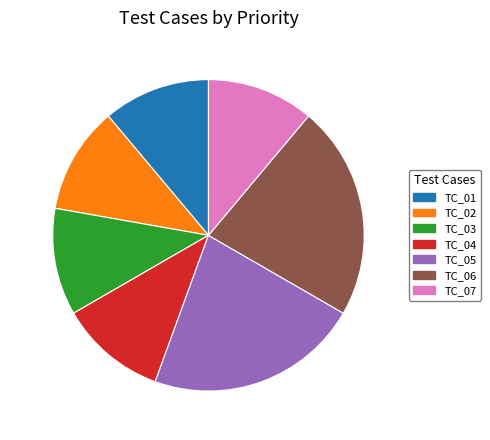

Is there a majority slice in this chart?

No